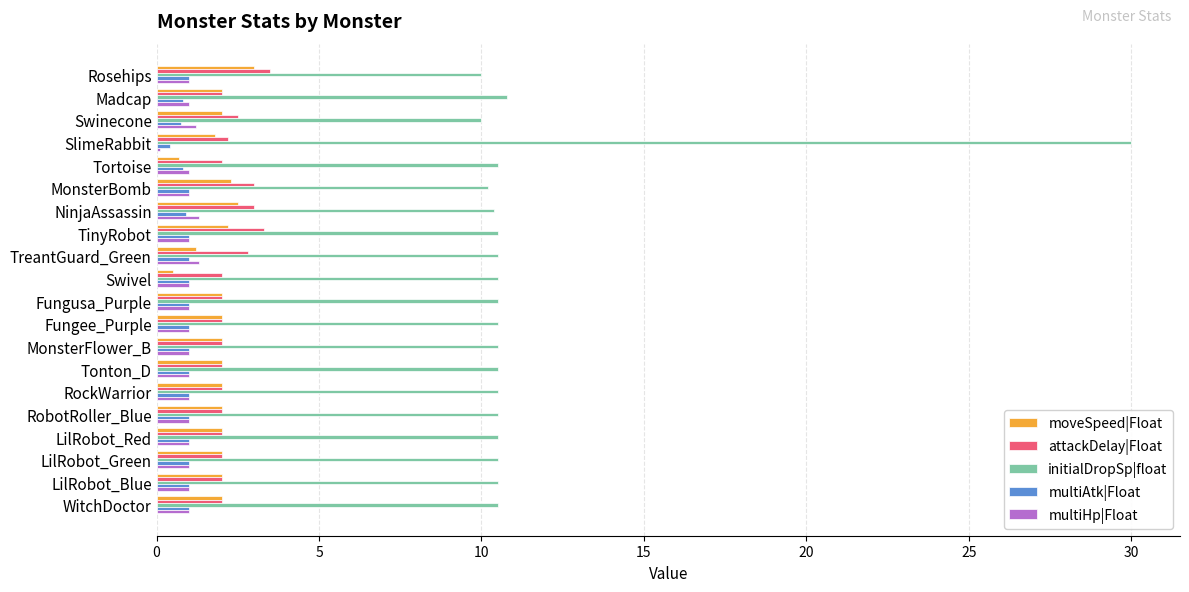

At which label does multiHp|Float reach its minimum?

SlimeRabbit